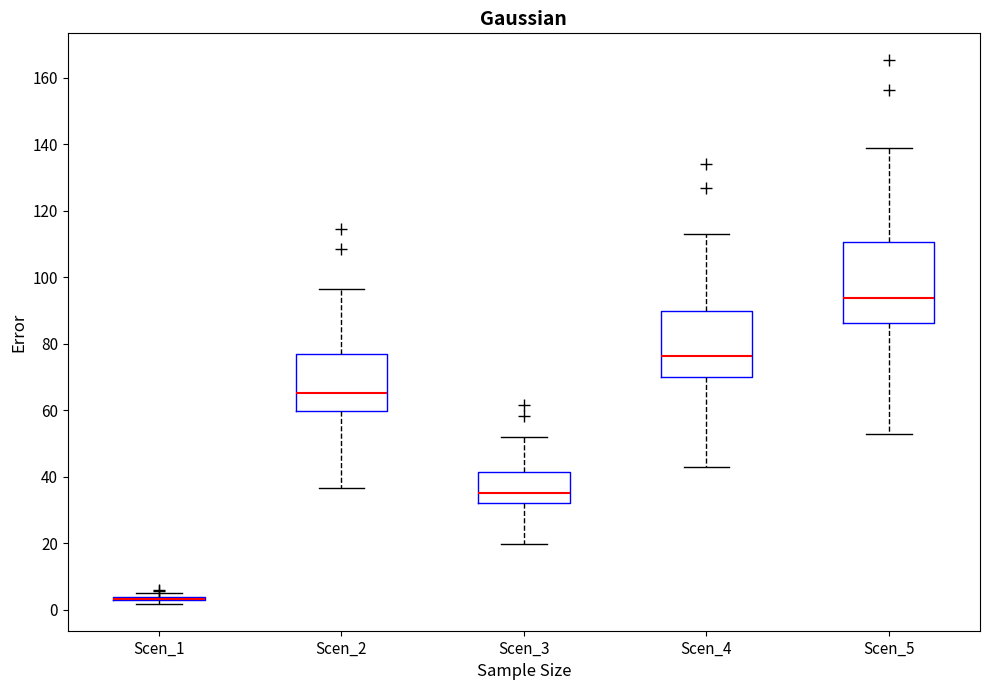

Reading left to right, transcribe this box plot: for each box, give where its median line is, the range the box spans, and where its two whiskers end, as read against the y-axis. The values are not printed on the chart, so give them approximately, as read against the axis.

Scen_1: box collapsed to a line at 4, whiskers 2 to 4
Scen_2: median 66, box 60 to 76, whiskers 36 to 96
Scen_3: median 36, box 32 to 42, whiskers 20 to 52
Scen_4: median 76, box 70 to 90, whiskers 42 to 112
Scen_5: median 94, box 86 to 110, whiskers 52 to 138